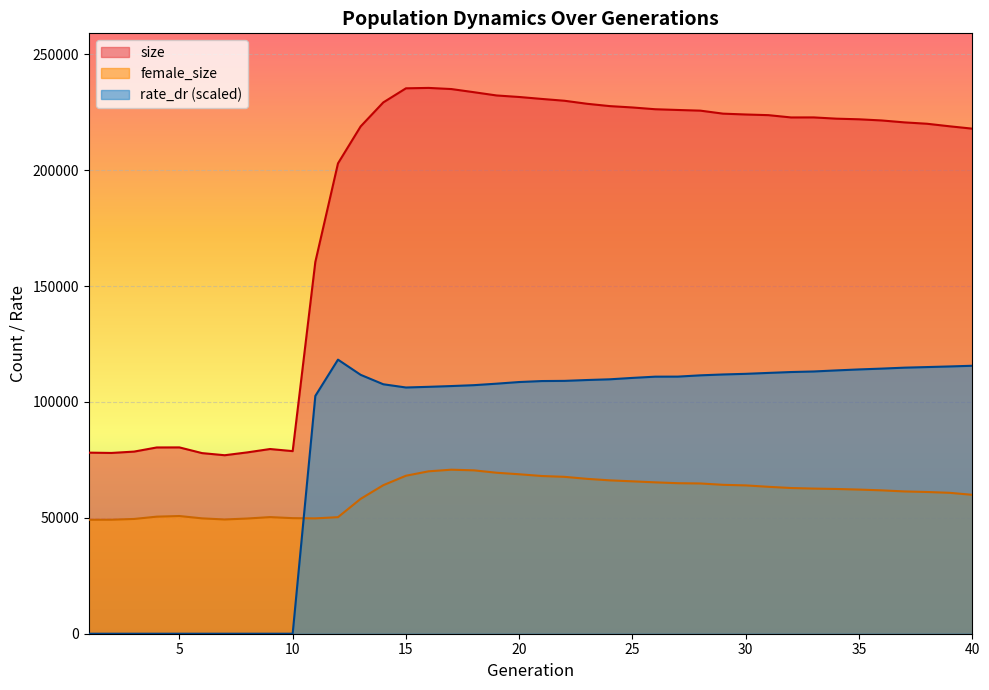

In size, how many points are lower than both neighbors (excluding endpoints)?

4